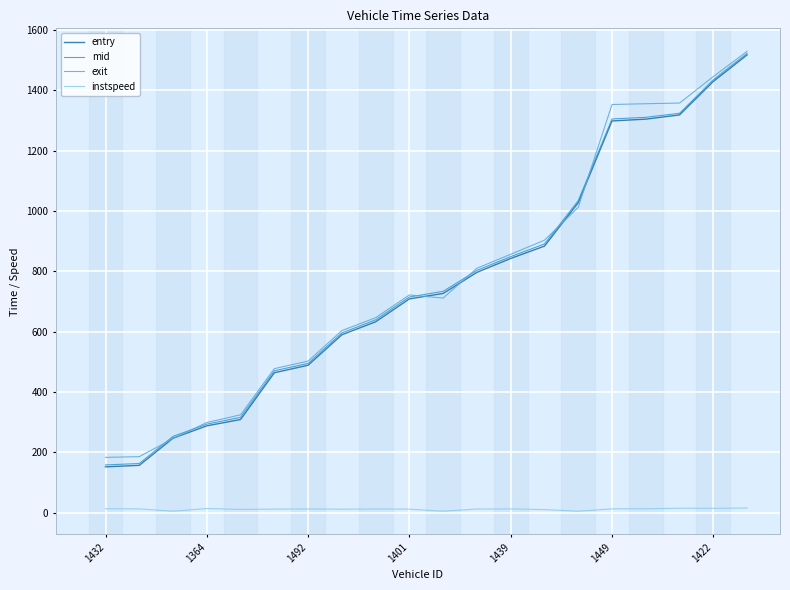

What is the greatest value displayed?

1529.9